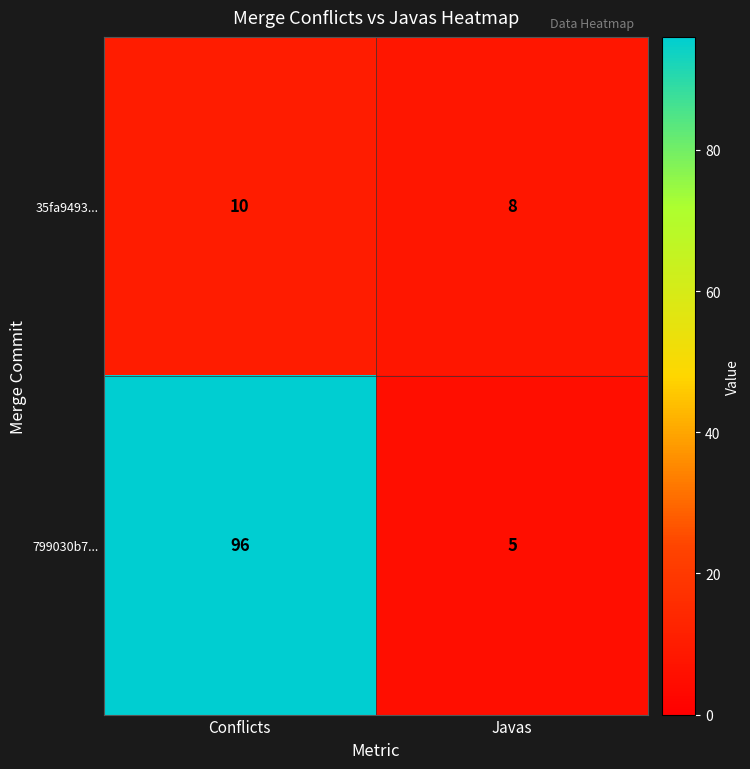

What is the sum of the 35fa9493... values at Javas and Conflicts?

18